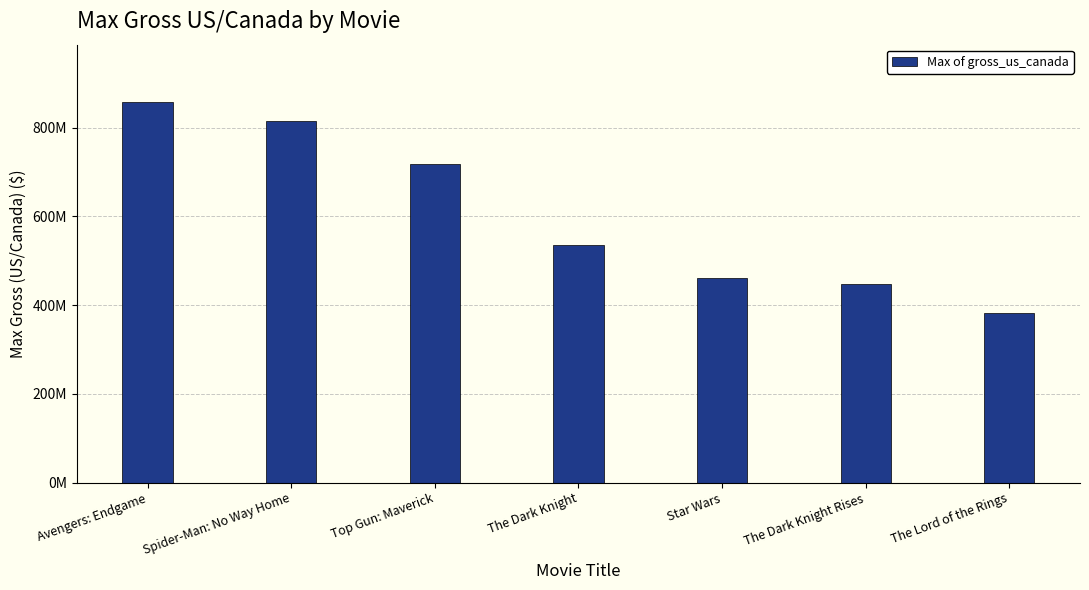

Is it true that the value at Avengers: Endgame is 858373000?

True